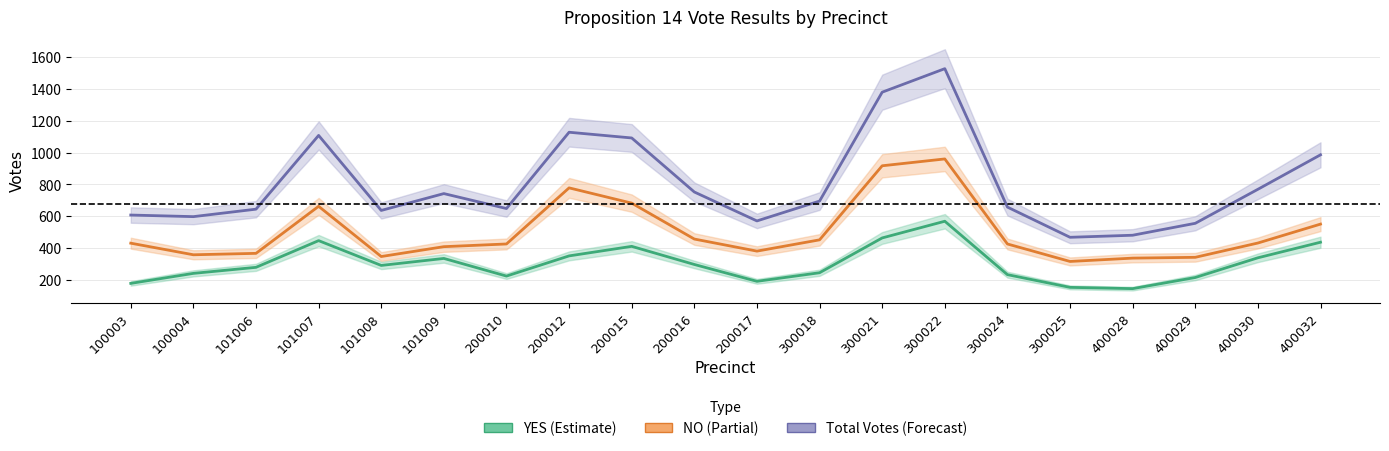

What is the spread (max minus min) of values at 200015?

682